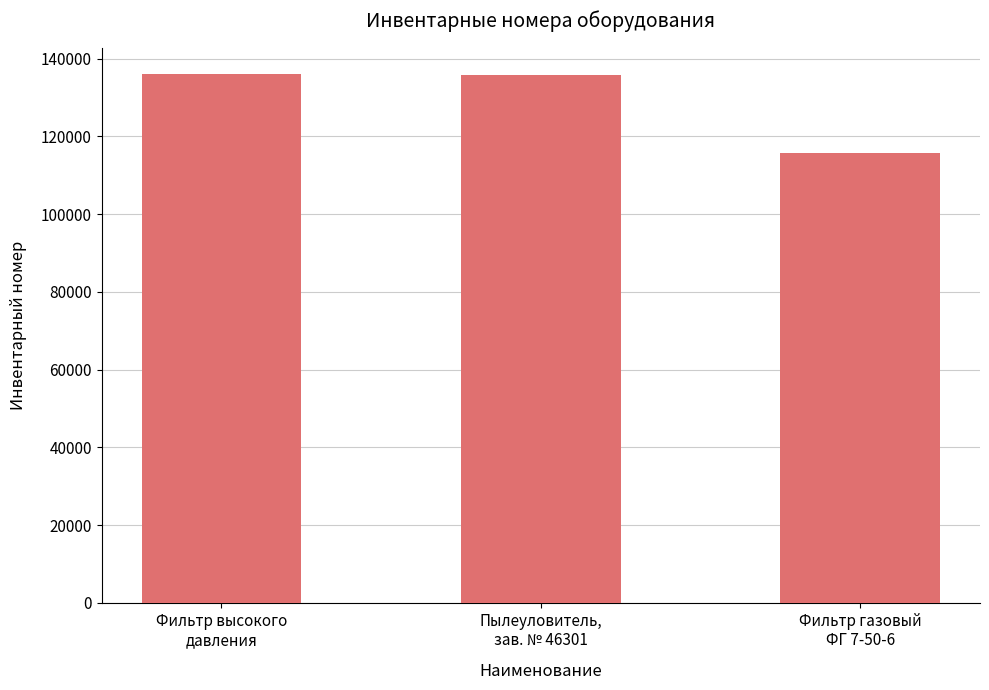

What is the label of the 3rd bar from the left?

Фильтр газовый
ФГ 7-50-6